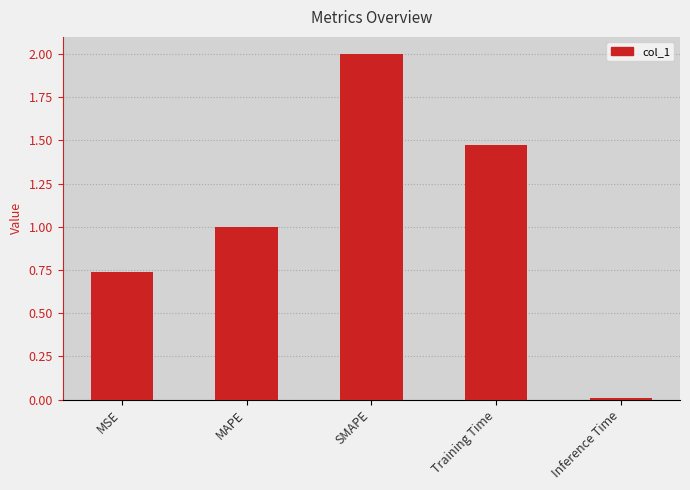

List the labels in order of value, largest first.

SMAPE, Training Time, MAPE, MSE, Inference Time